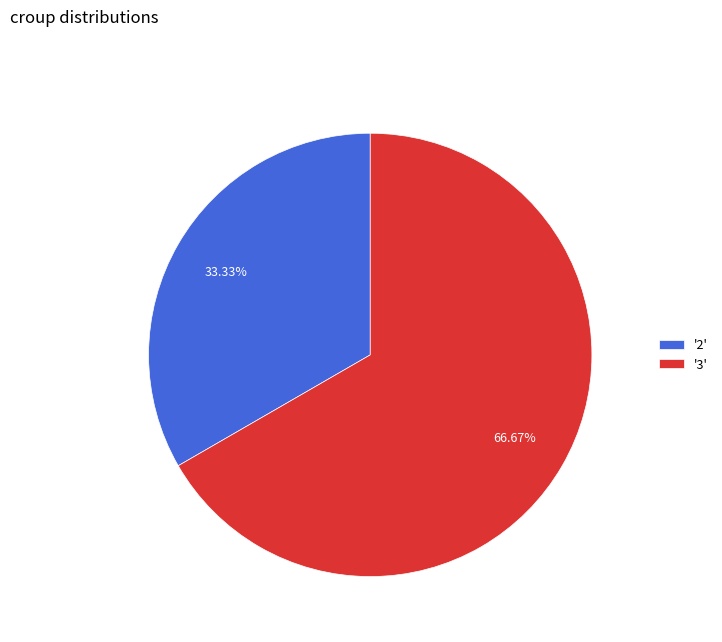

Combined, do '3' and '2' account for over 50%?

Yes